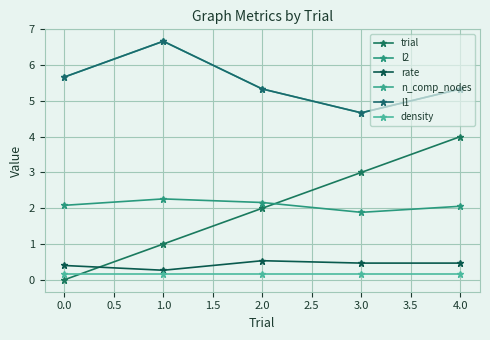

Reading right to left, transcribe all the data shown in this chart.

trial: 4.0	3.0	2.0	1.0	0.0
l2: 2.1	1.9	2.2	2.3	2.1
rate: 0.5	0.5	0.5	0.3	0.4
n_comp_nodes: 5.3	4.7	5.3	6.7	5.7
l1: 5.3	4.7	5.3	6.7	5.7
density: 0.2	0.2	0.2	0.2	0.2